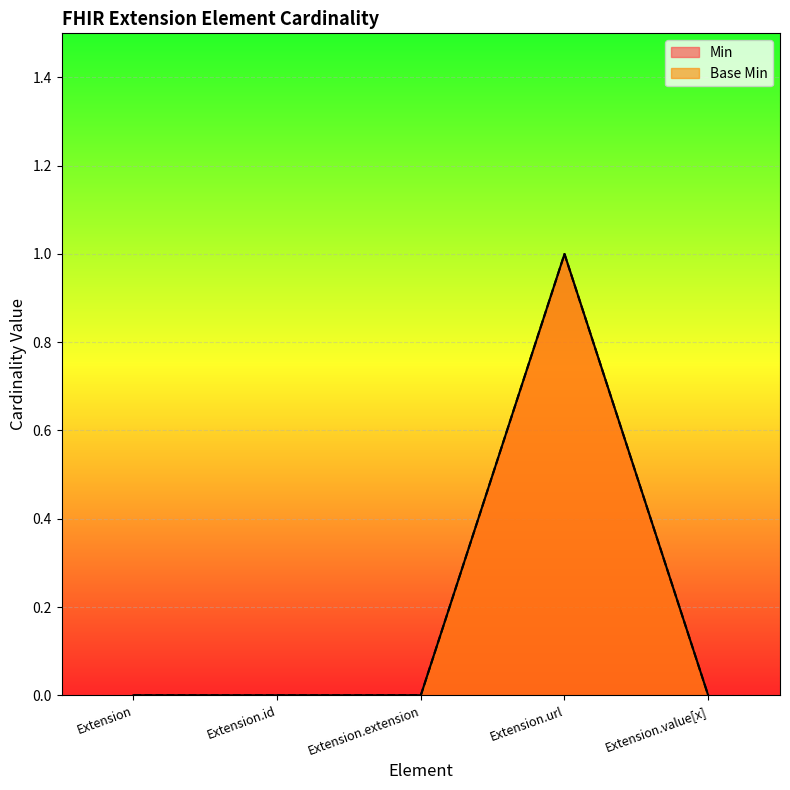

True or false: Min and Base Min cross at least once.

False